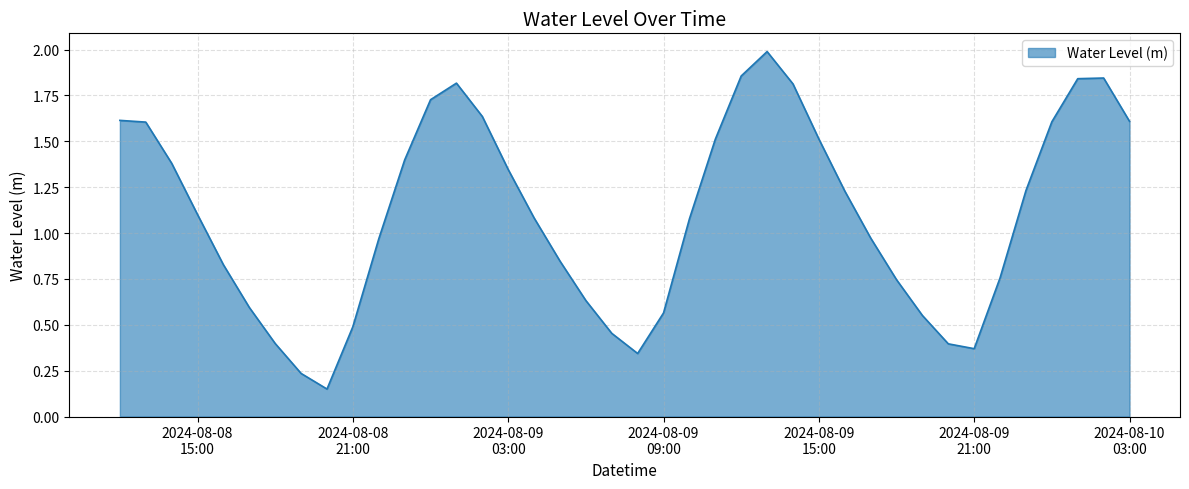

What is the greatest value displayed?

2.0